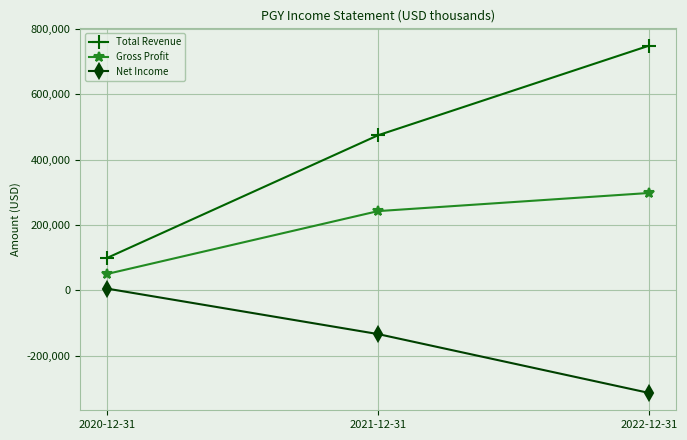

What is the smallest value displayed?

-314500